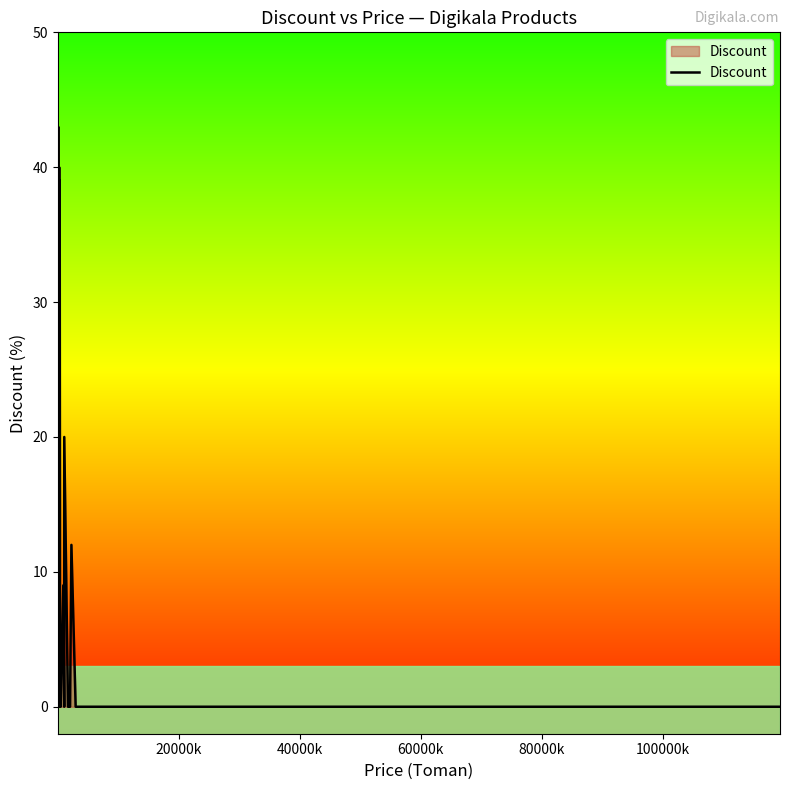

How many values are above zero?

13